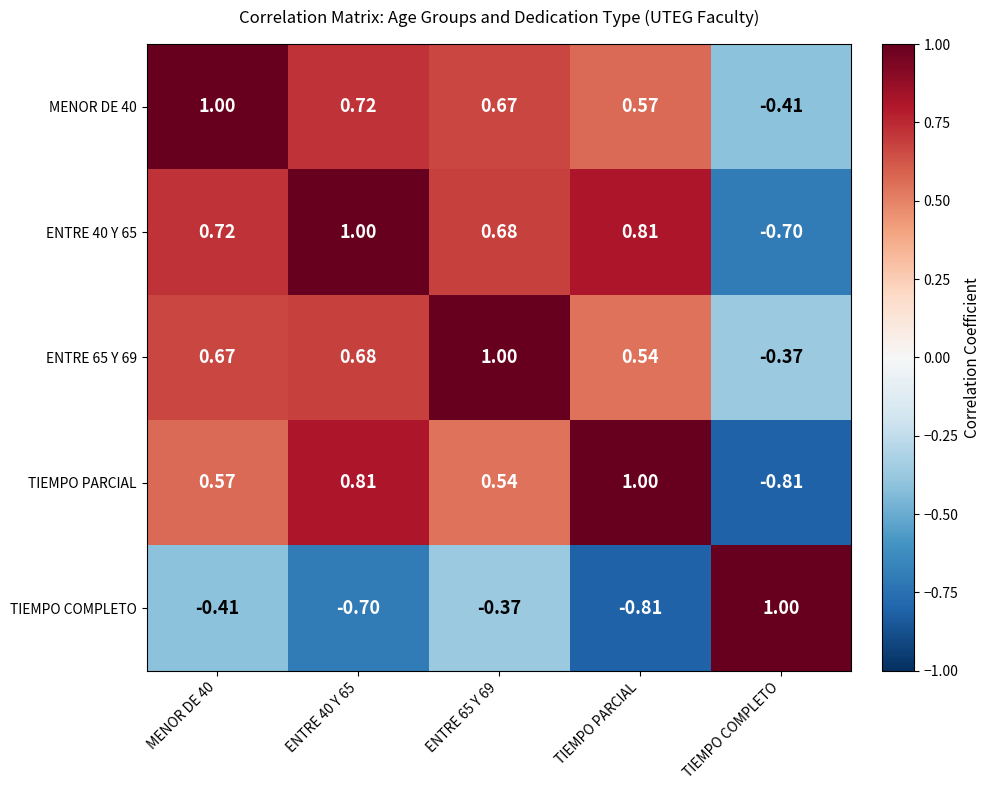

Which category has the lowest value in the TIEMPO PARCIAL series?

TIEMPO COMPLETO